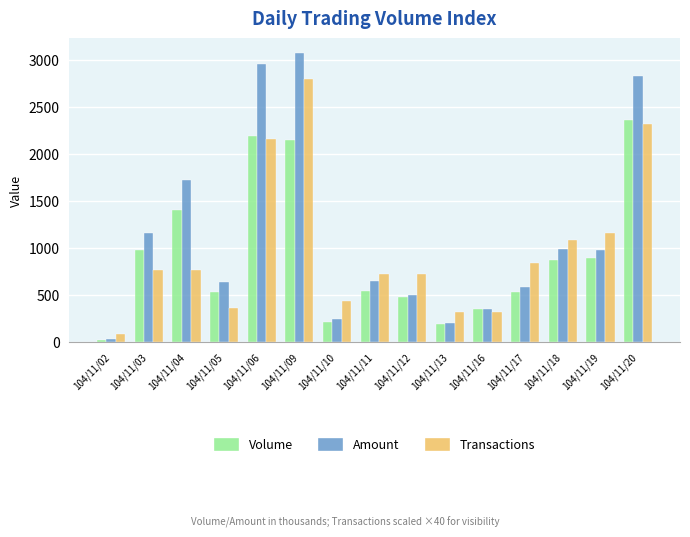

Is it true that Transactions equals 2800.0 at 104/11/09?

True